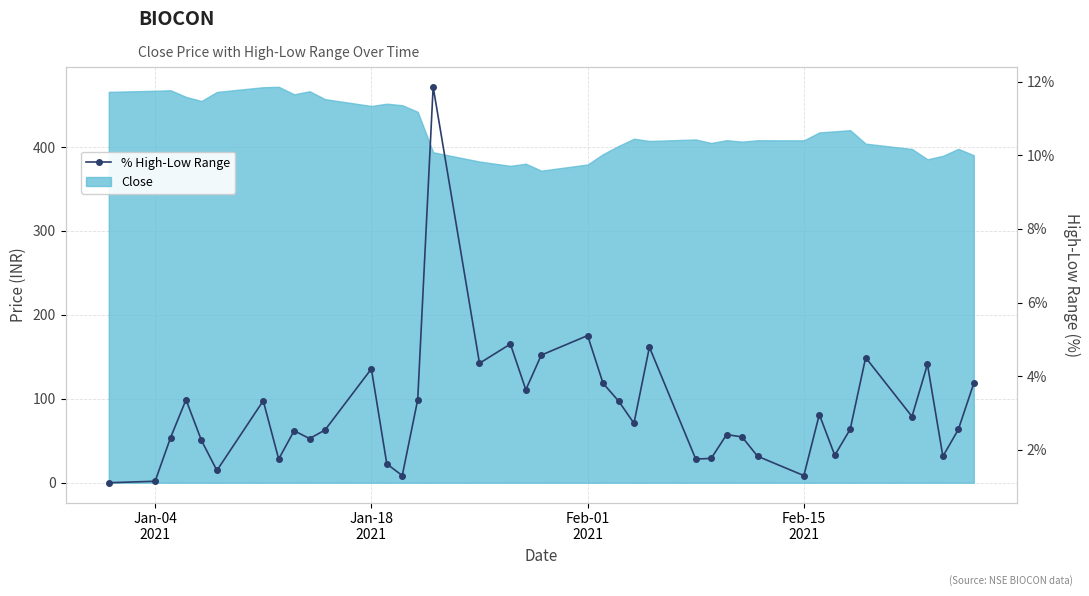

What is the average value?

3.1